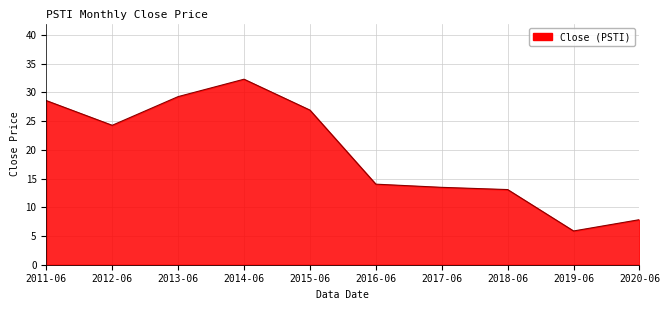

The value at 2017-06 is 13.5. True or false?

True